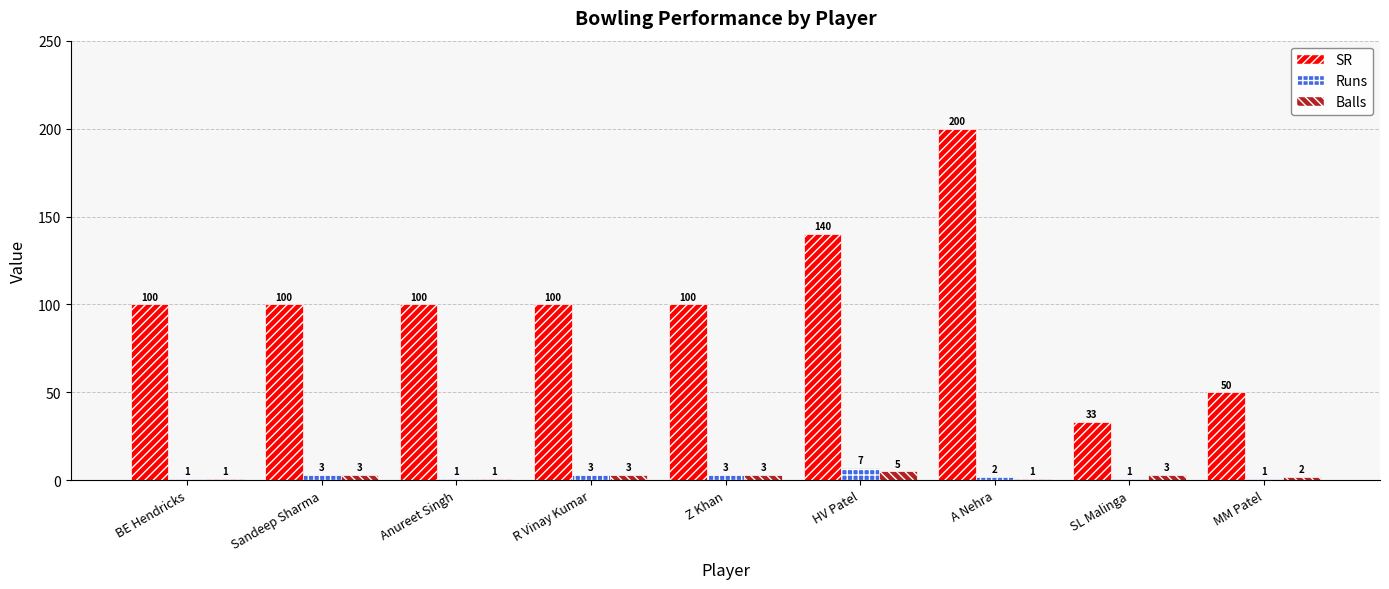

The value of SR at Anureet Singh is 51.7. True or false?

False